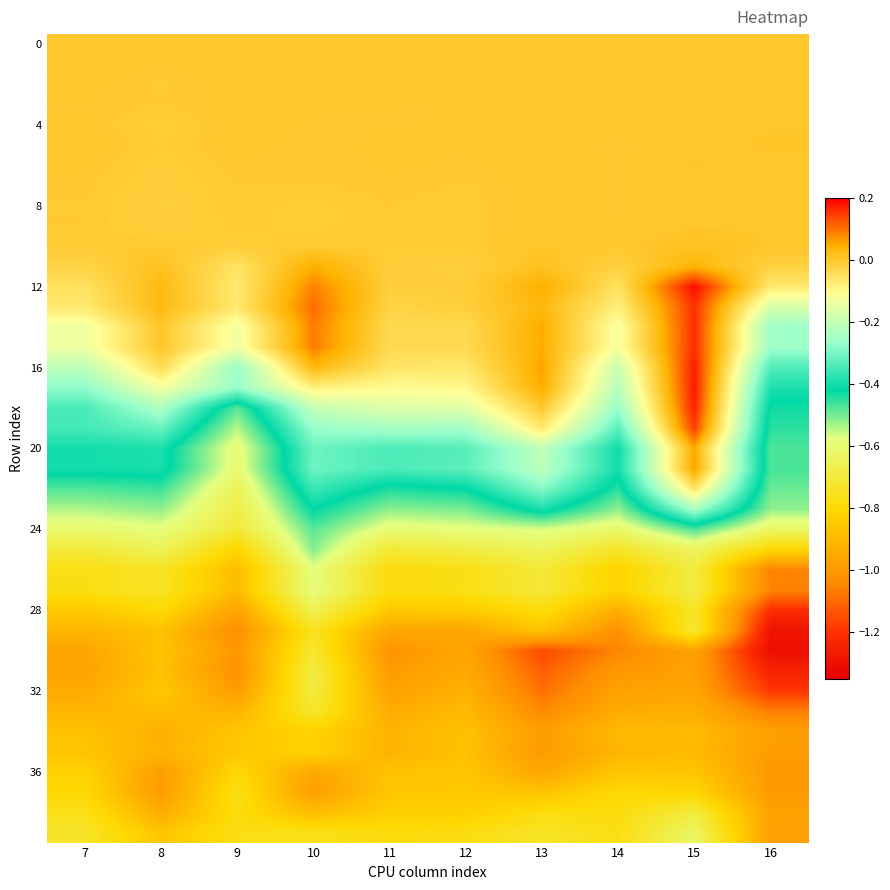

Which category has the lowest value across all series?

16